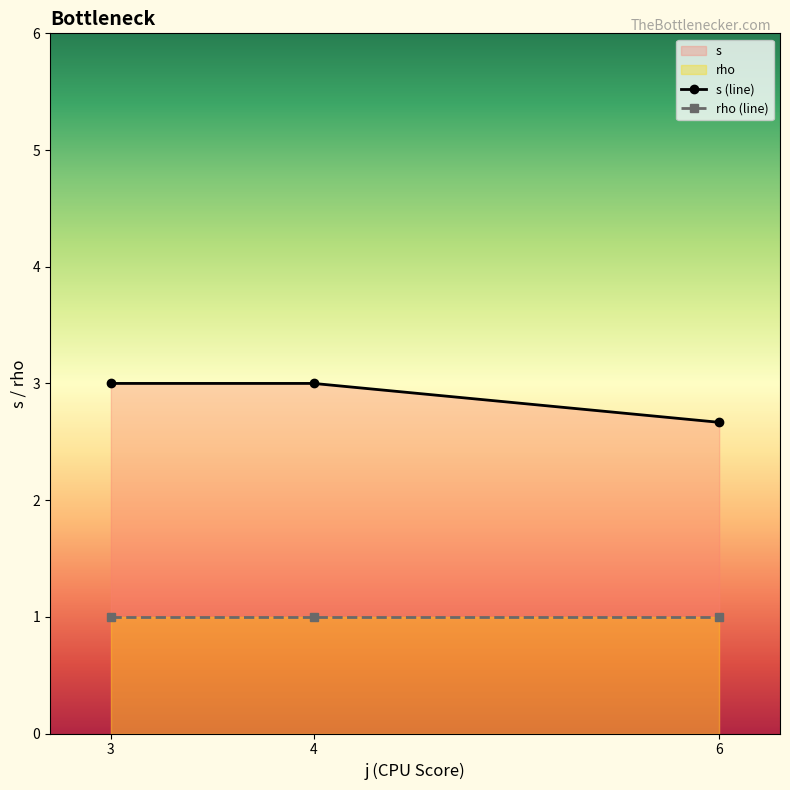

Rank the series by their average value, from lowest to highest.

rho (line), s (line)